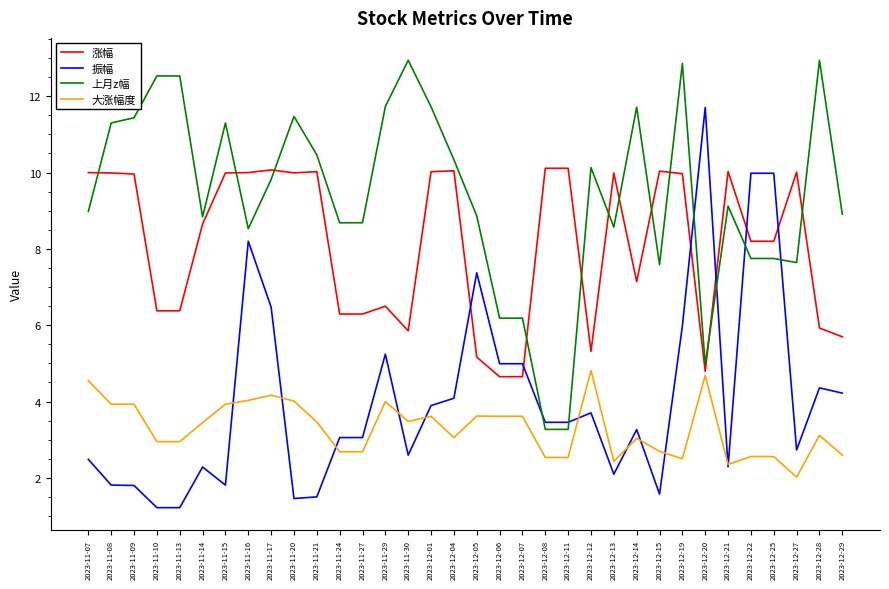

True or false: 上月z幅 and 大涨幅度 intersect in this chart.

False